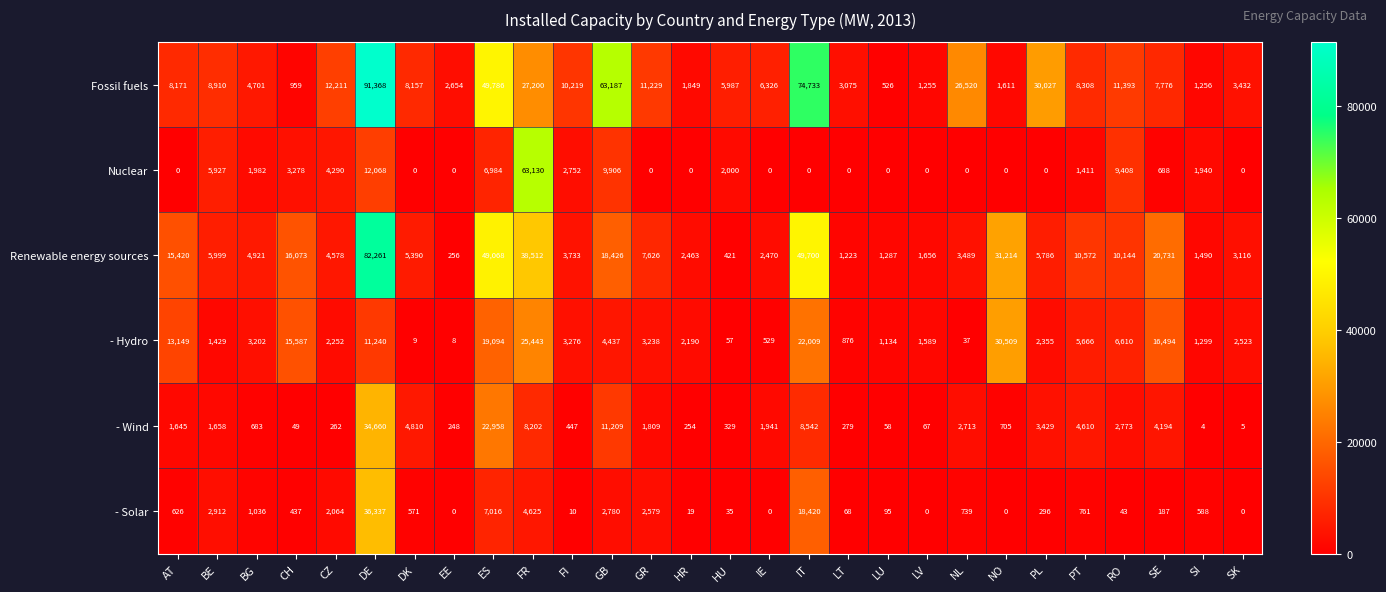

How many categories are shown in the chart?

28